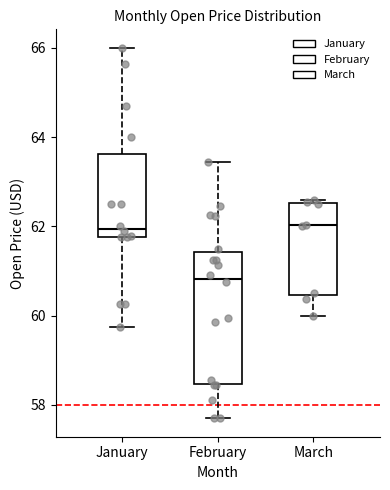

Reading left to right, read every box against the y-axis: the position of its median line, the range the box covers, and the ends of its whiskers. The values are not printed on the chart, so give them approximately, as read against the axis.

January: median 62.0, box 61.8 to 63.6, whiskers 59.8 to 66.0
February: median 60.8, box 58.4 to 61.4, whiskers 57.8 to 63.4
March: median 62.0, box 60.4 to 62.6, whiskers 60.0 to 62.6 (just above the box's upper edge)